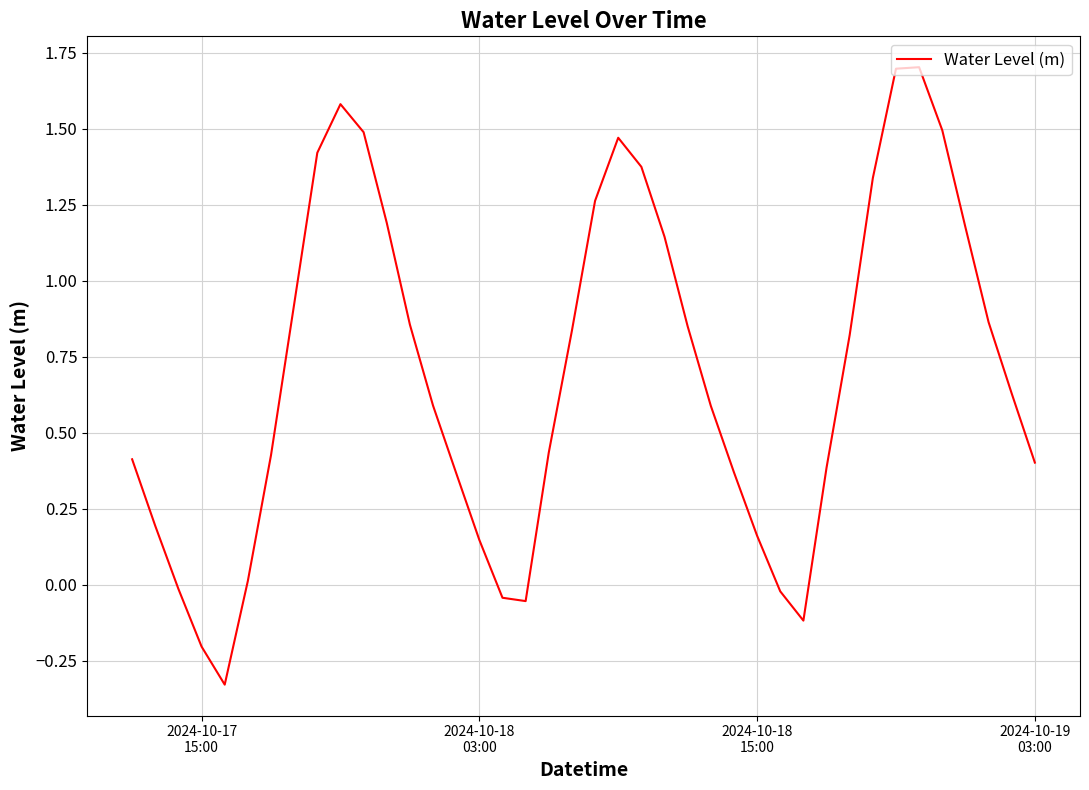

How many lines are shown in the chart?

1